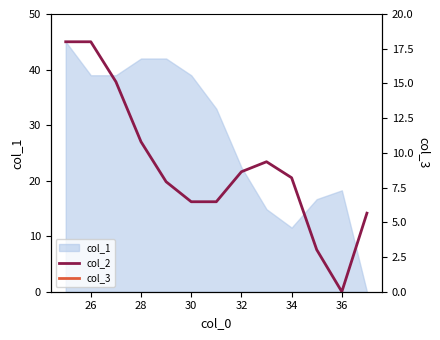

Count the number of categories in the chart.

13